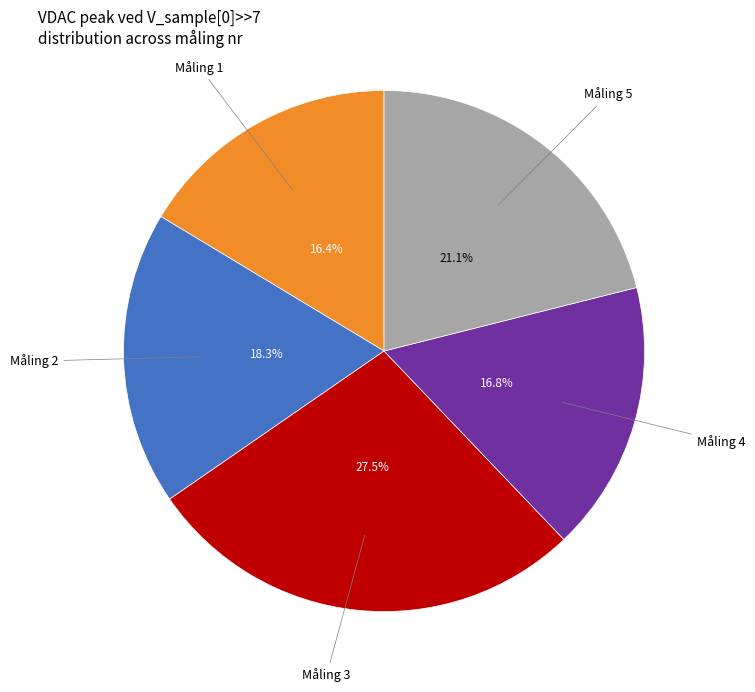

Is 18.3% the majority of the pie?

No